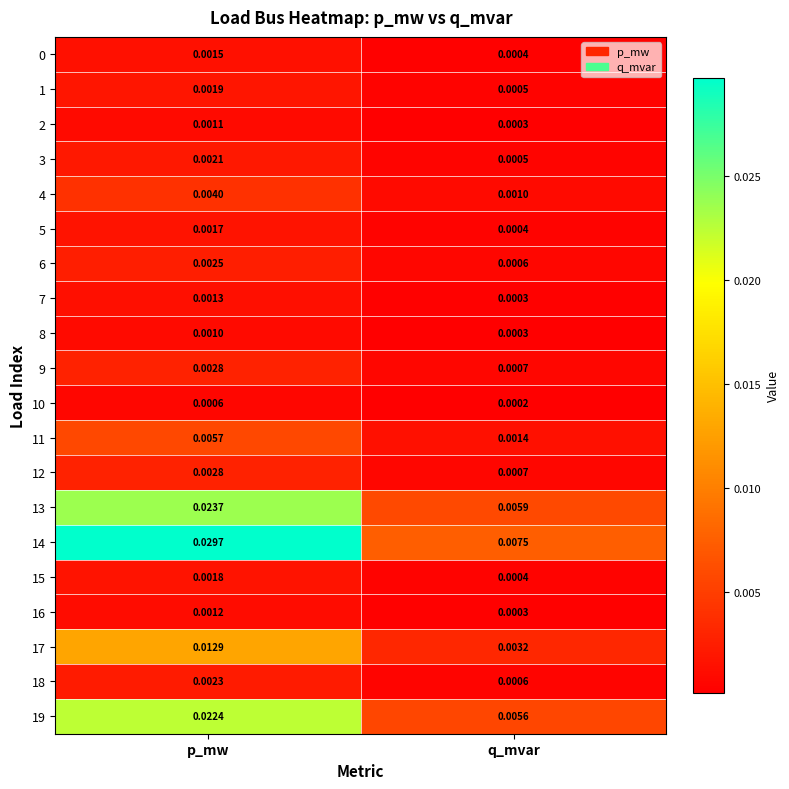

Count the number of data series in this chart.

20